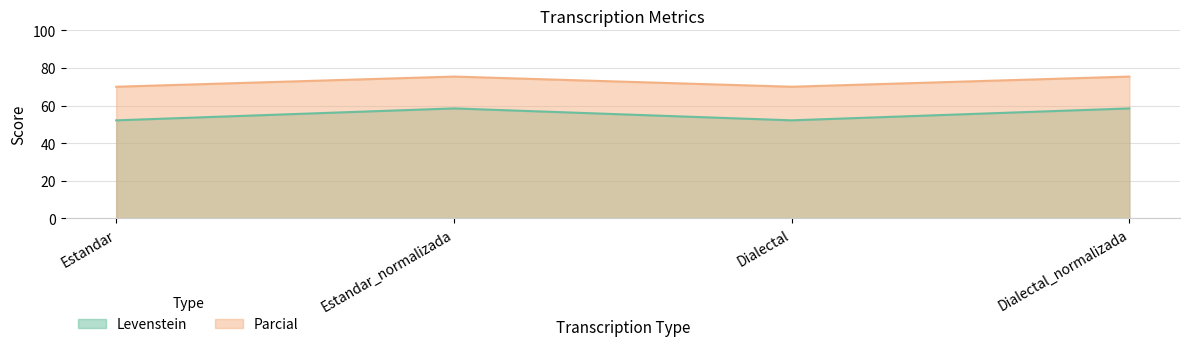

What is the maximum value for Parcial?

75.4